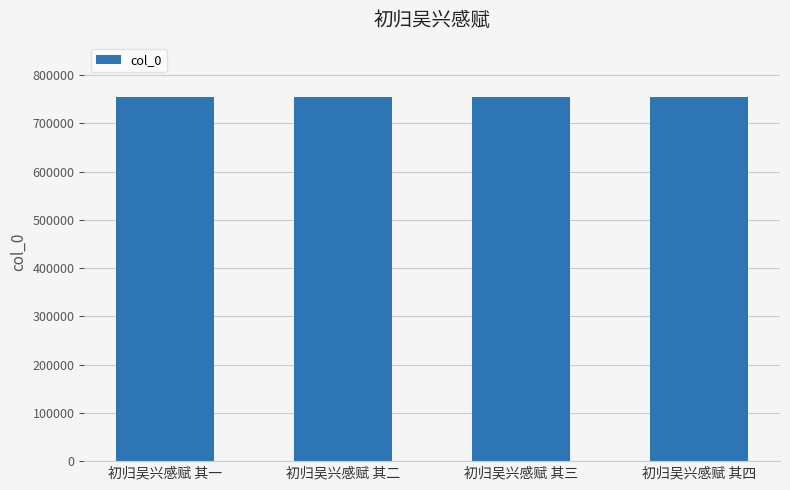

What is the change in value from 初归吴兴感赋 其三 to 初归吴兴感赋 其四?

+1